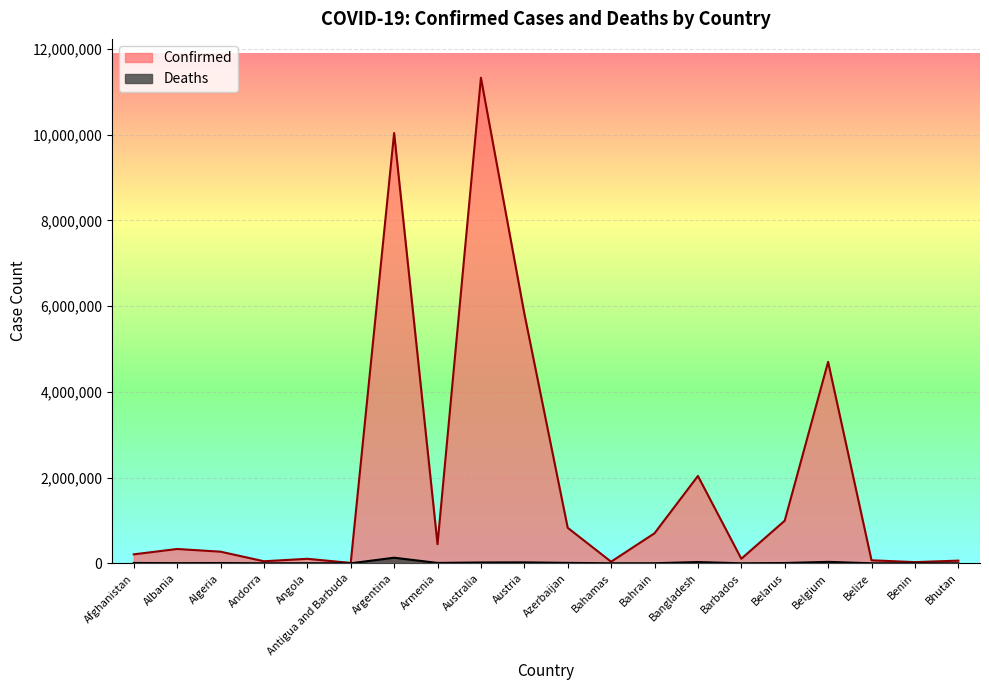

Between Benin and Angola, which is larger?

Angola